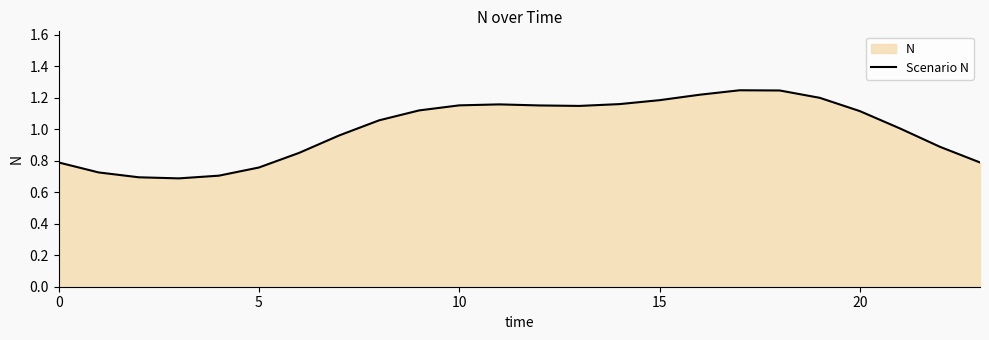

True or false: the data shows 1.8 at 10.

False